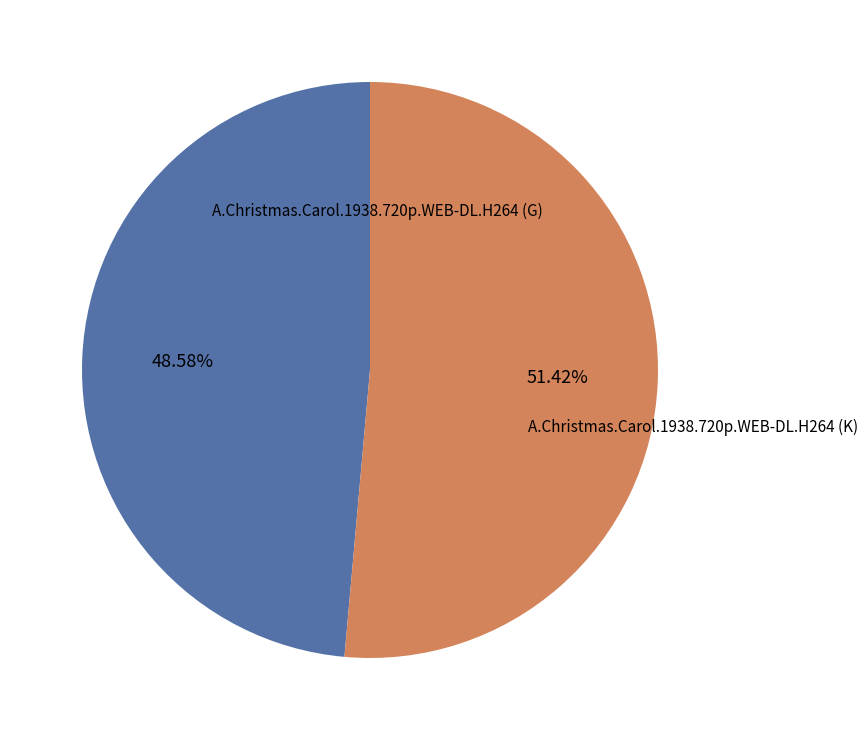

Is there any slice that represents more than half of the pie?

Yes